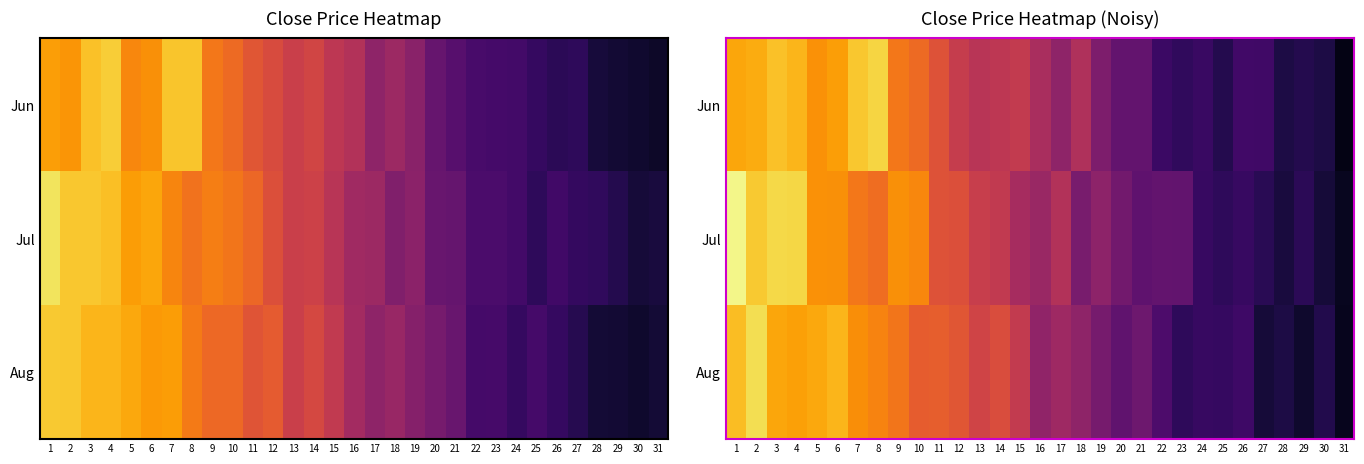

List the series in order of their overall mean, highest first.

Jul, Jun, Aug